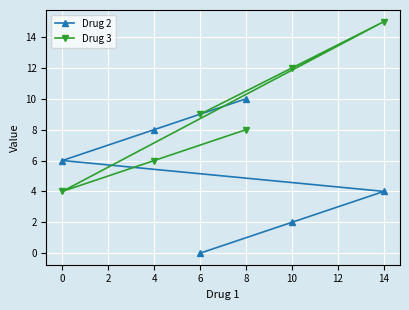

The value of Drug 3 at 8 is 8. True or false?

True